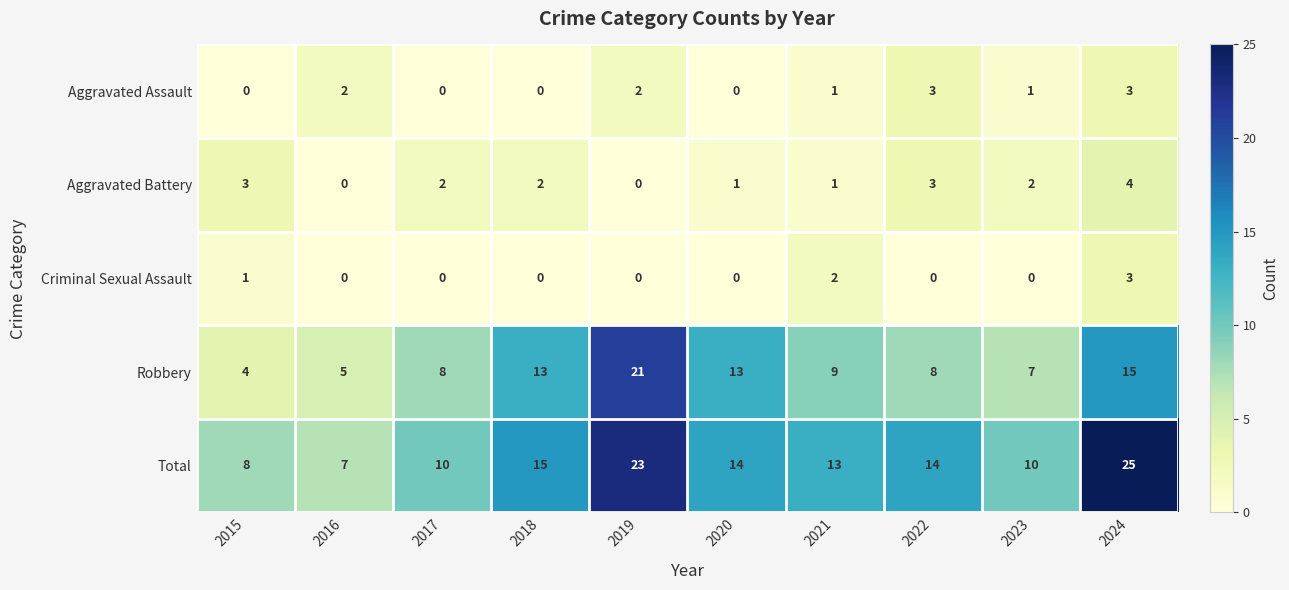

Which series has the widest spread of values?

Total